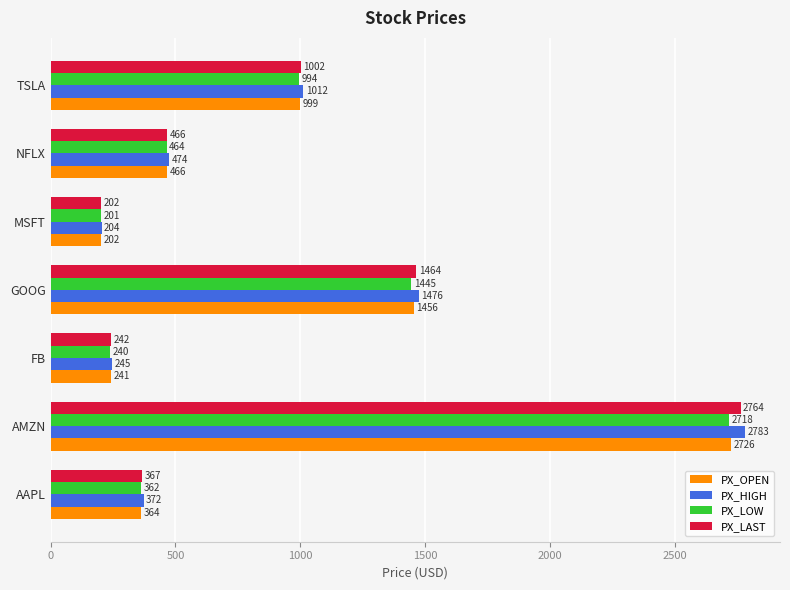

Where is PX_OPEN nearest to the value 1464?

GOOG